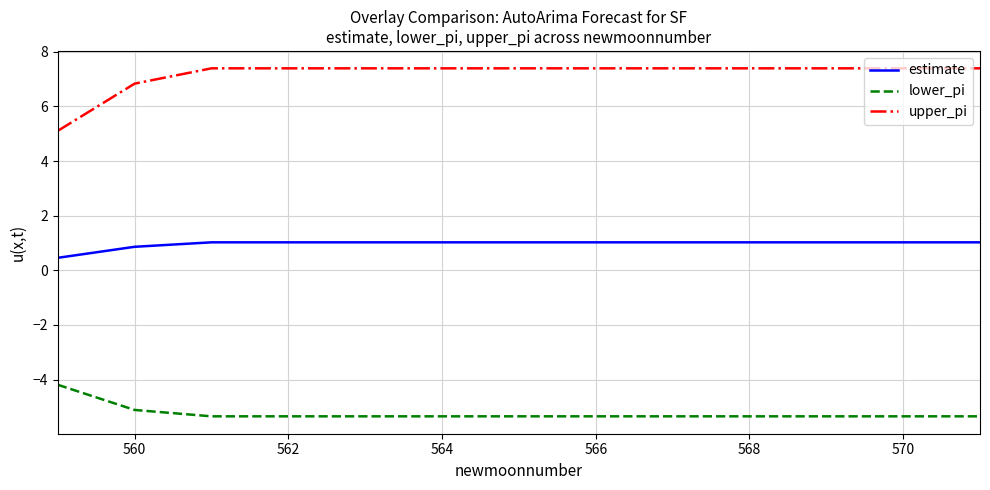

What is the minimum value for lower_pi?

-5.3